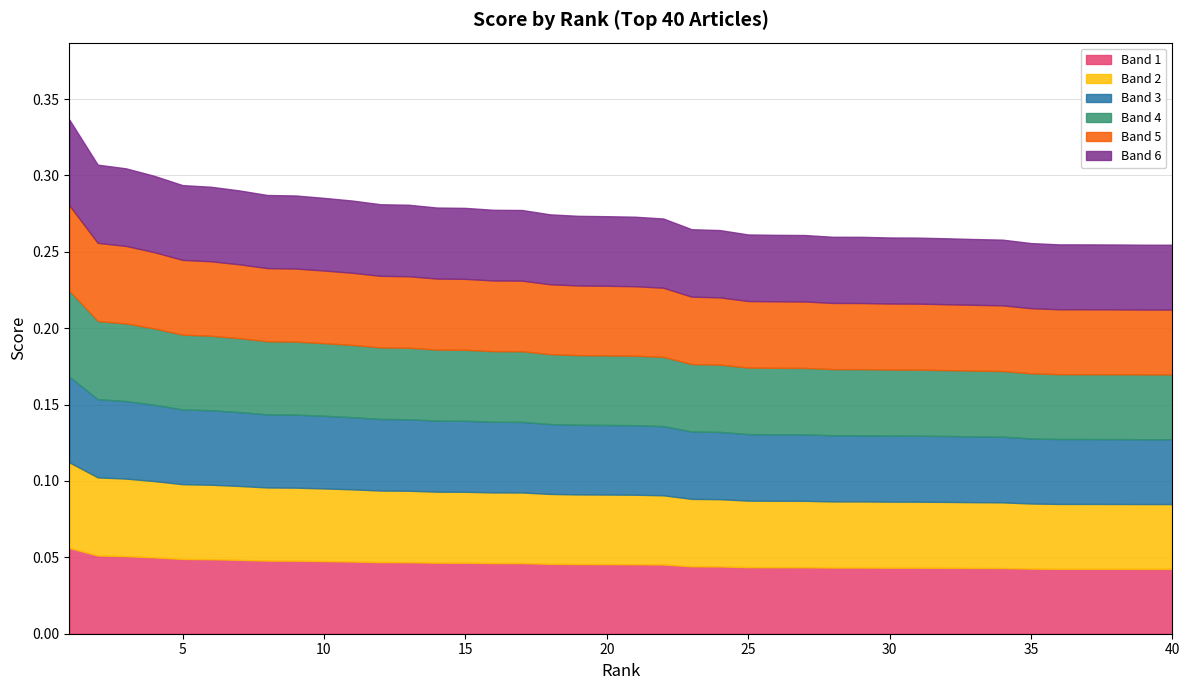

Does the chart have visible grid lines?

Yes